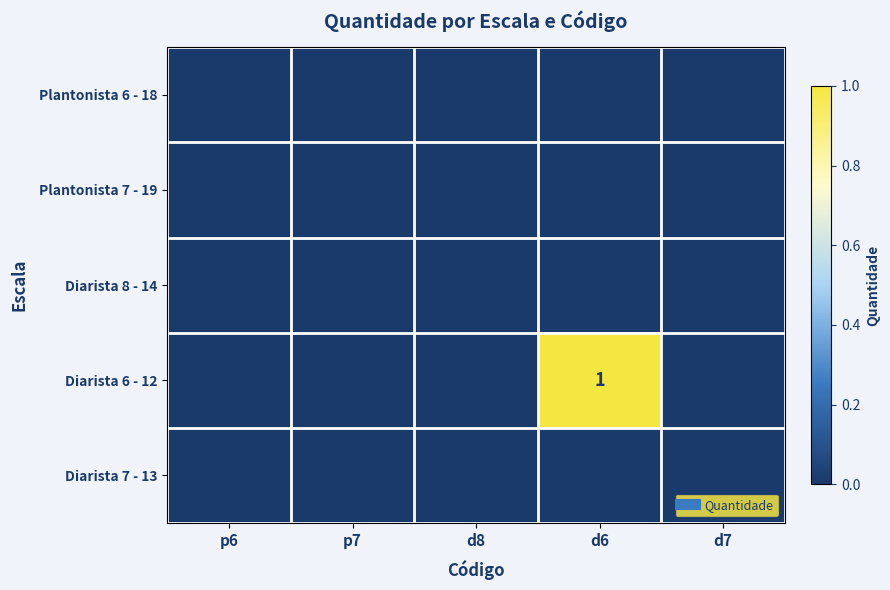

Reading left to right, extract all data points from this chart.

Plantonista 6 - 18: 0	0	0	0	0
Plantonista 7 - 19: 0	0	0	0	0
Diarista 8 - 14: 0	0	0	0	0
Diarista 6 - 12: 0	0	0	1	0
Diarista 7 - 13: 0	0	0	0	0